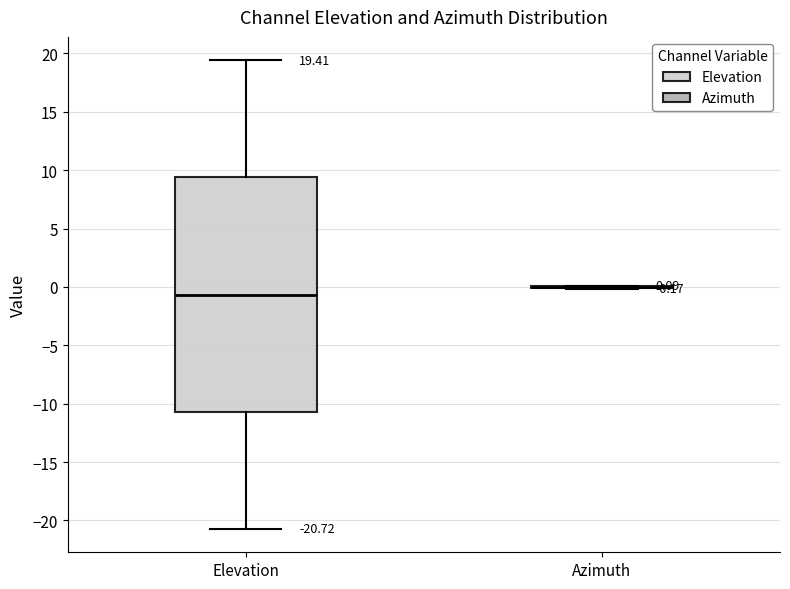

Comparing the boxes themselves (not the whiskers), which one is the tallest?

Elevation